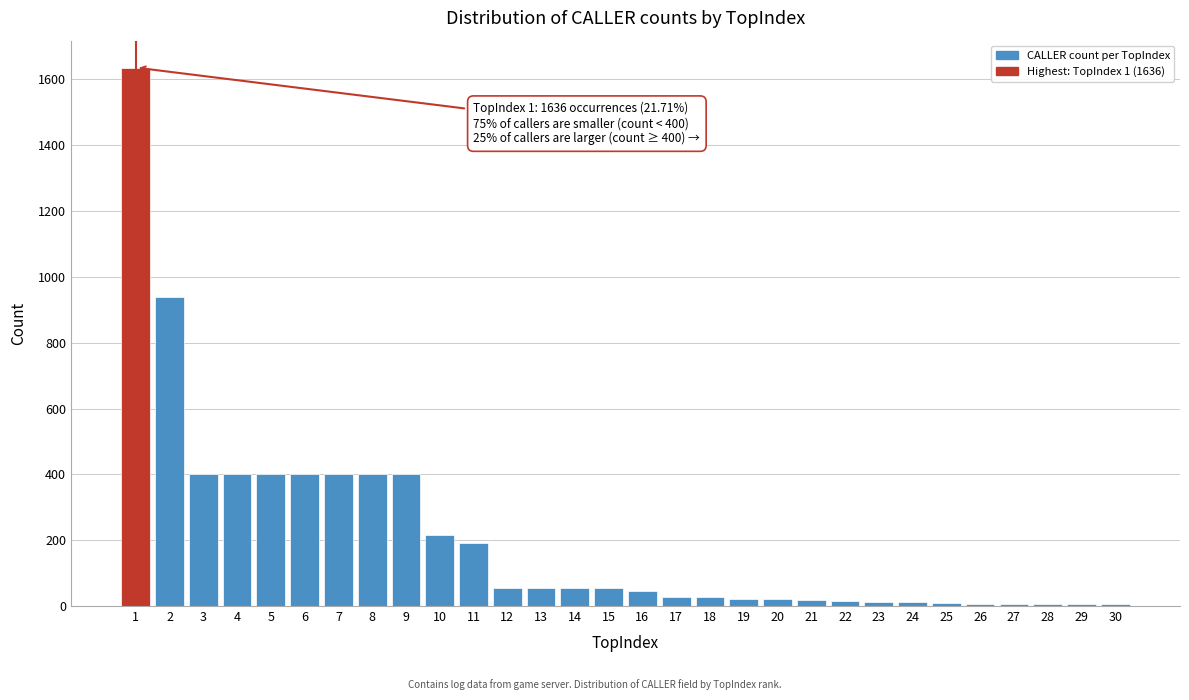

What is the change in value from 2 to 9?

-540